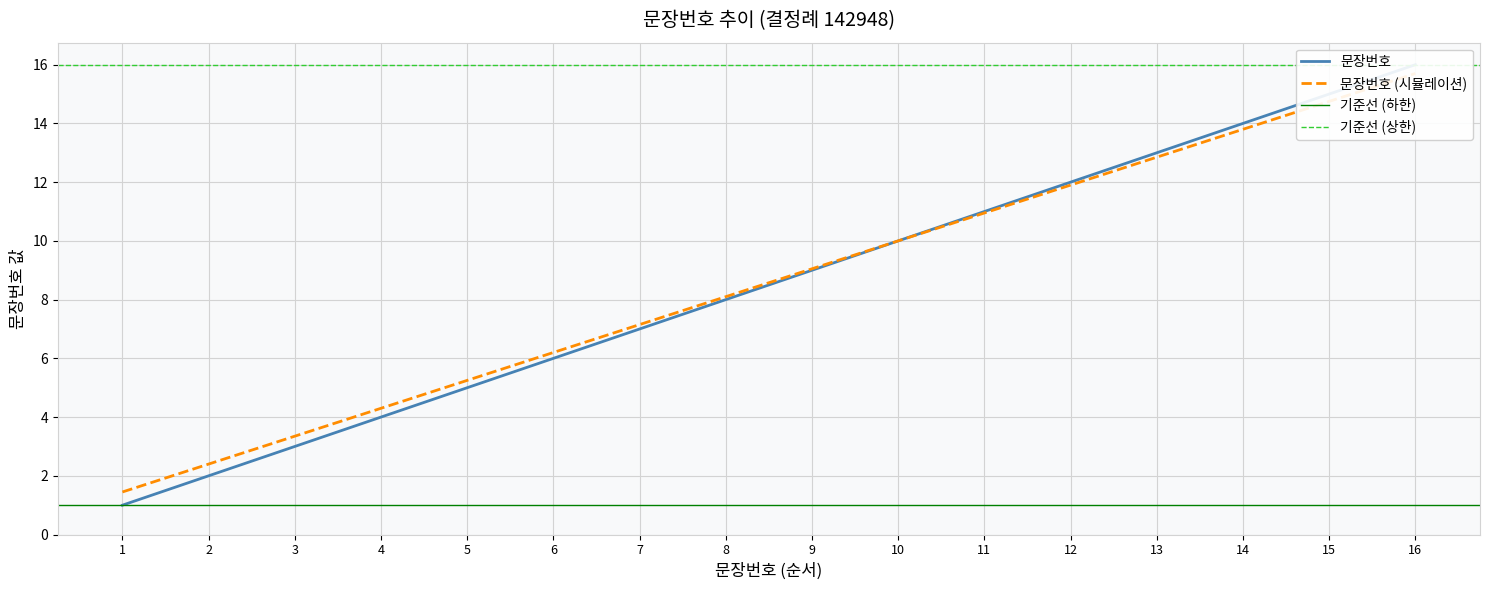

List the labels in order of value, smallest first.

1, 2, 3, 4, 5, 6, 7, 8, 9, 10, 11, 12, 13, 14, 15, 16